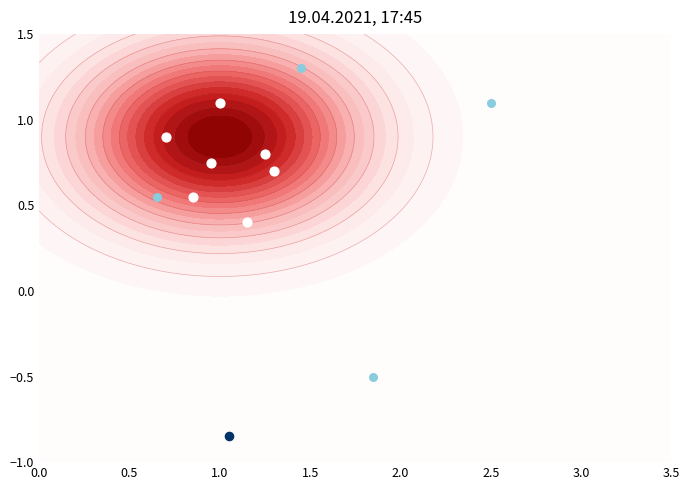

Between MD_avg and Old Leaves, which is larger?

Old Leaves